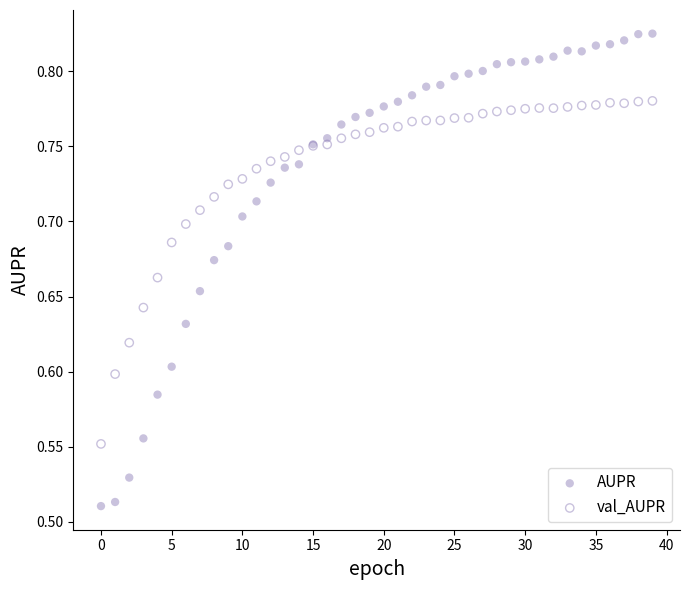

Which series contains the lowest Y value?

AUPR